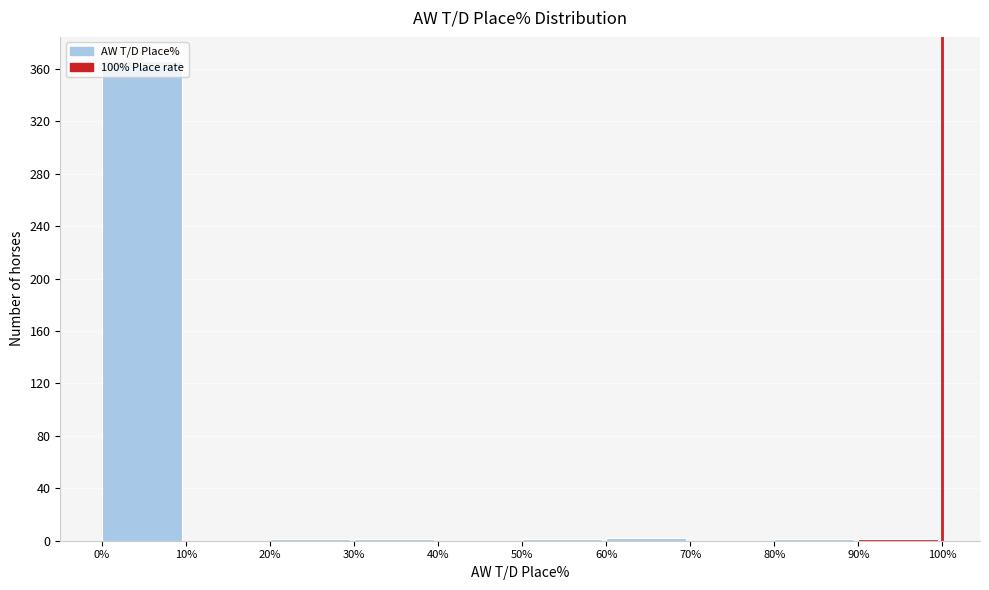

Reading left to right, transcribe this chart: for each bar, give the range it covers on the x-axis and its height. The values are not printed on the chart, so give them approximately, as read against the axis.

0% to 10%: 365
10% to 20%: 0
20% to 30%: under 5
30% to 40%: under 5
40% to 50%: 0
50% to 60%: under 5
60% to 70%: under 5
70% to 80%: 0
80% to 90%: under 5
90% to 100%: under 5